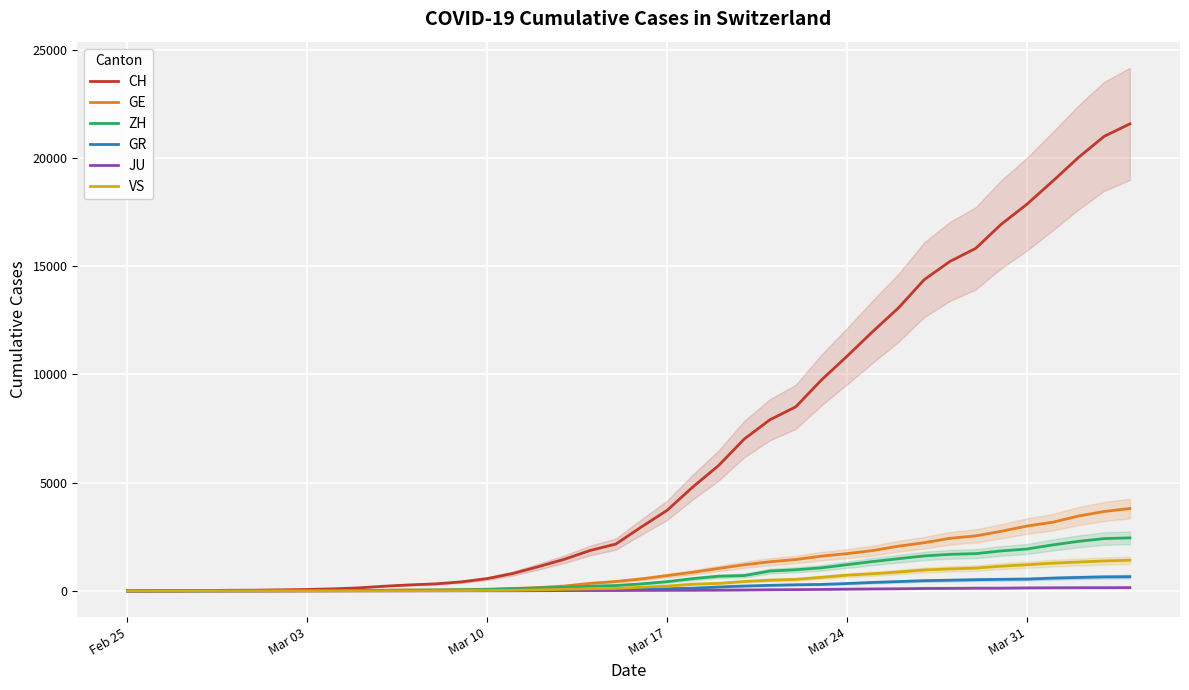

At how many categories does at least one series exceed 17874?

4